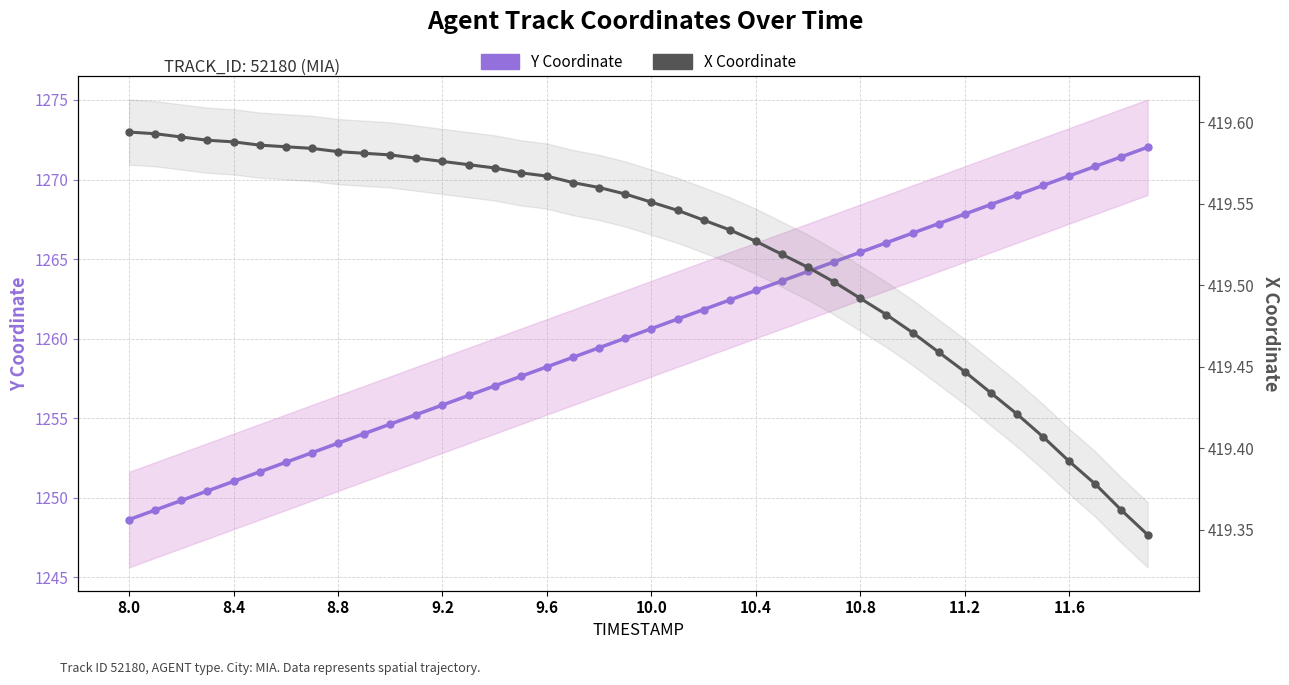

Does the chart have visible grid lines?

Yes